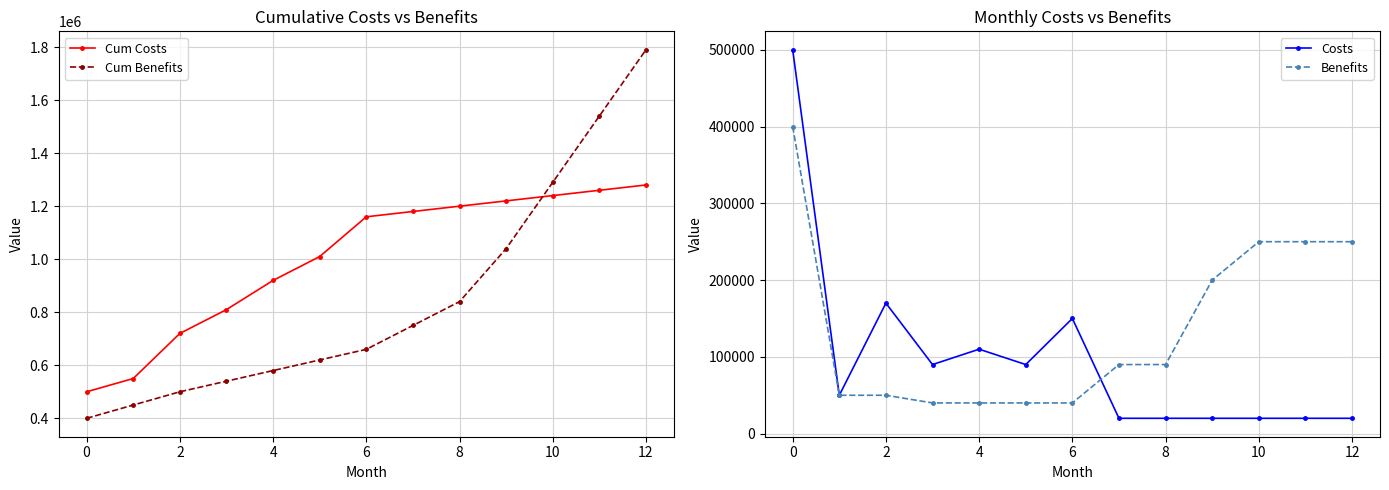

Which series ends up on top after the final intersection of Cum Benefits and Cum Costs?

Cum Benefits